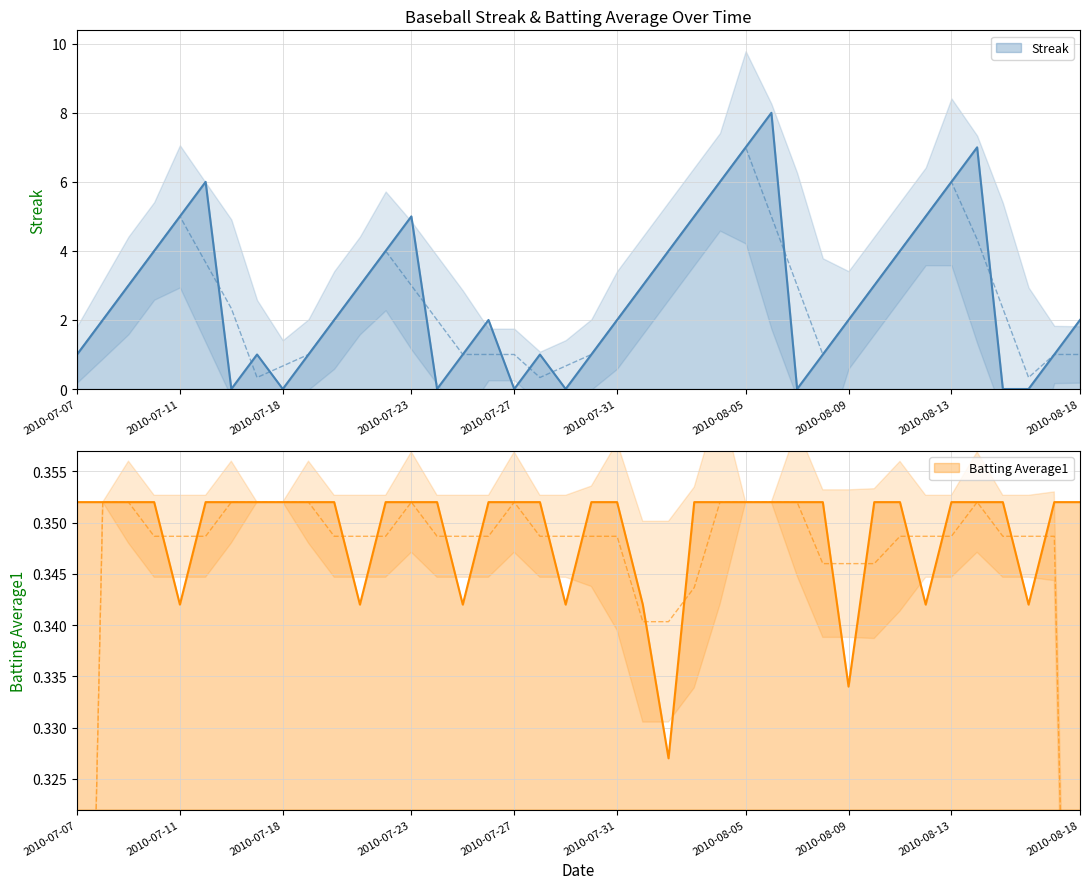

The Batting Average1 series shows 0.6 at 2010-07-31. True or false?

False